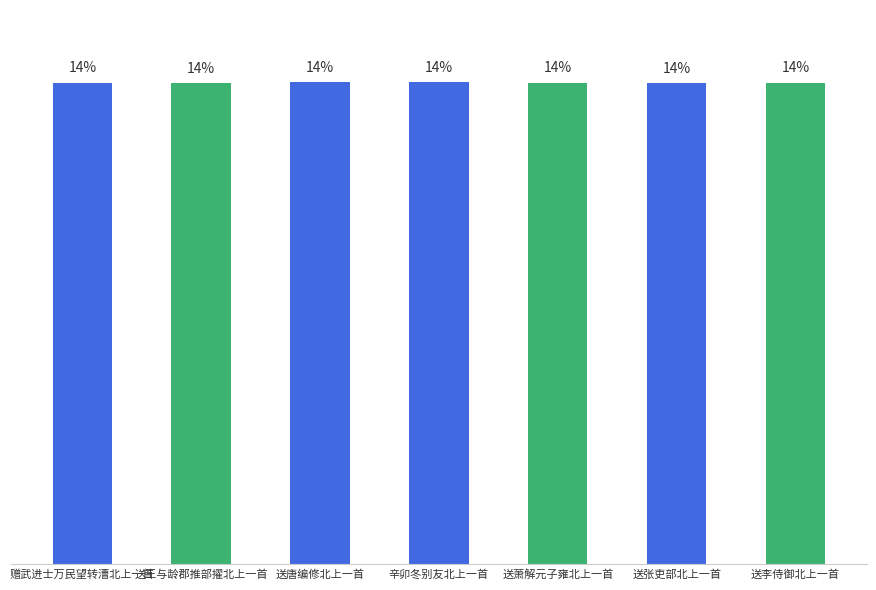

Read the value at 送张吏部北上一首, to the nearest 50.

565700